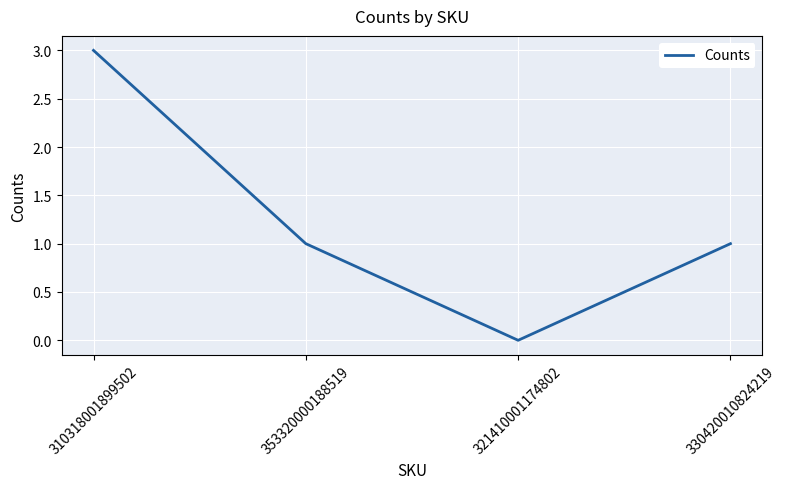

What is the sum of the values at 321410001174802 and 310318001899502?

3